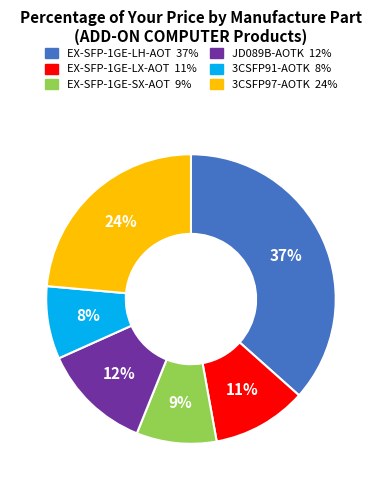

Which has a higher value, 3CSFP91-AOTK or EX-SFP-1GE-SX-AOT?

EX-SFP-1GE-SX-AOT